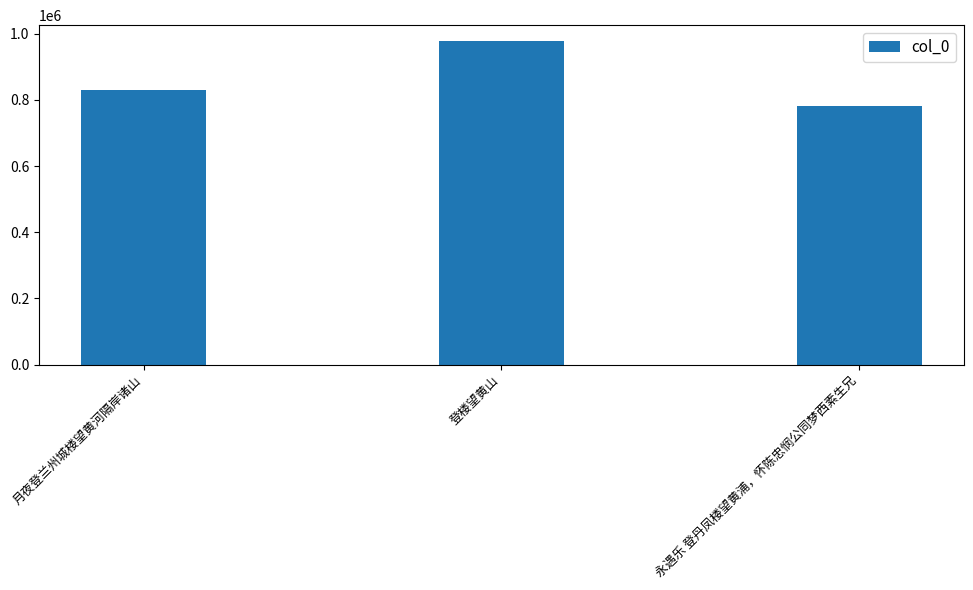

What is the sum of all values?

2587915